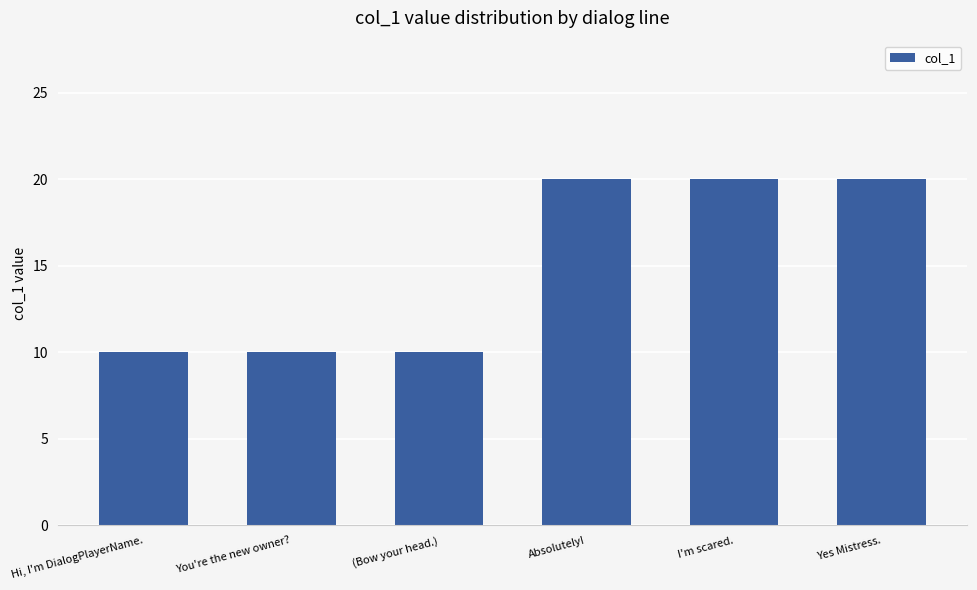

Is it true that the value at (Bow your head.) is 10?

True